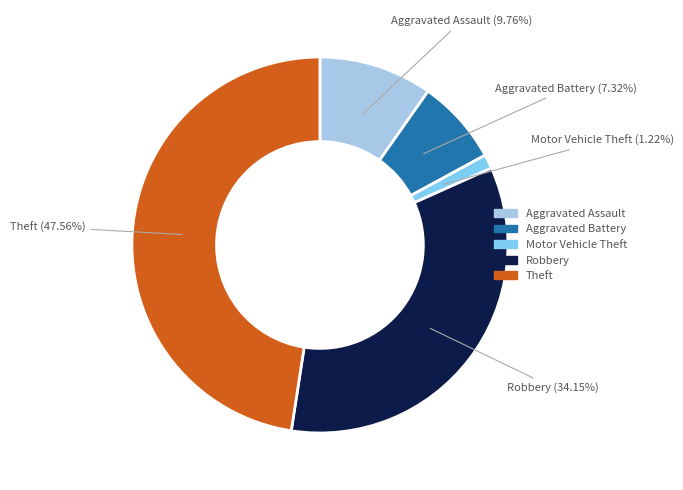

What is the largest slice in the pie chart?

Theft